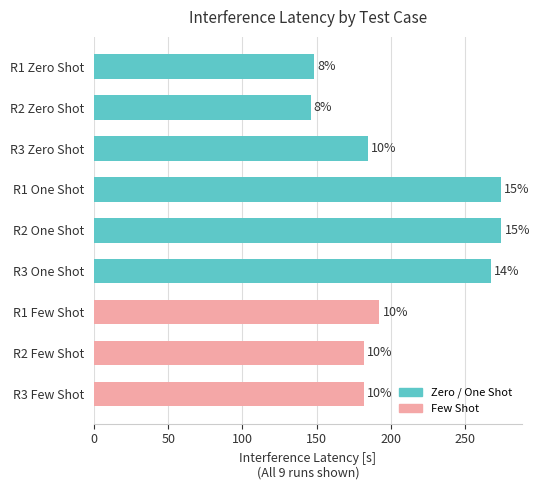

Are the bars horizontal?

Yes